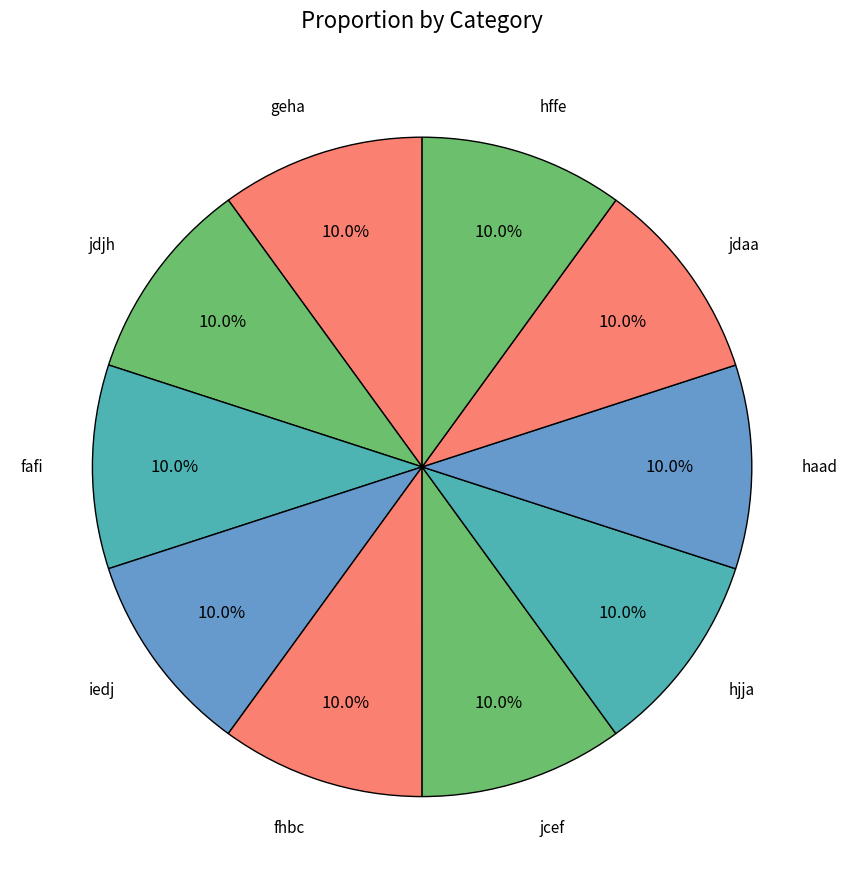

Is there any slice that represents more than half of the pie?

No